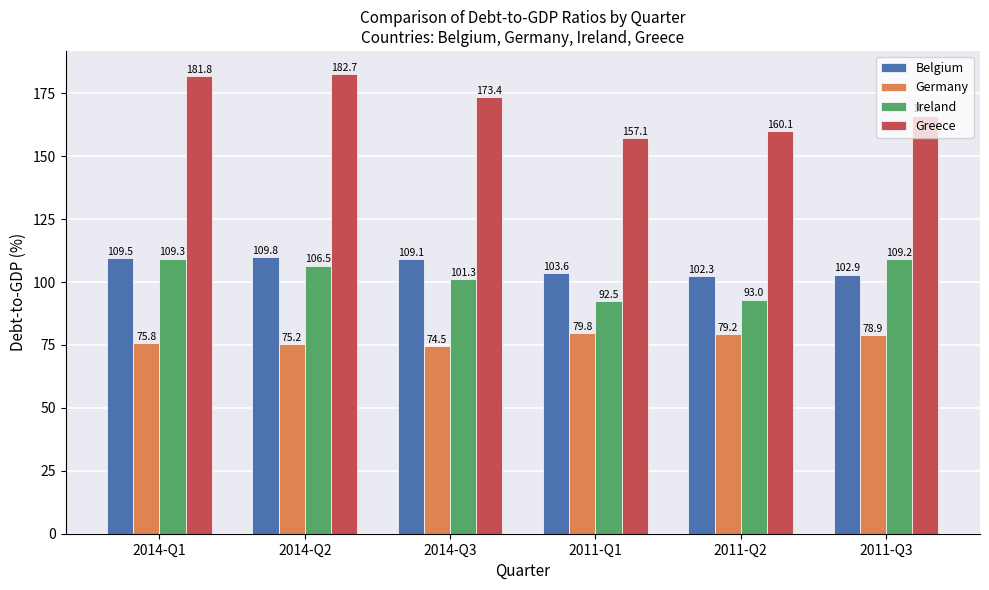

What is the difference between the second highest and second lowest values in the Greece series?

21.7